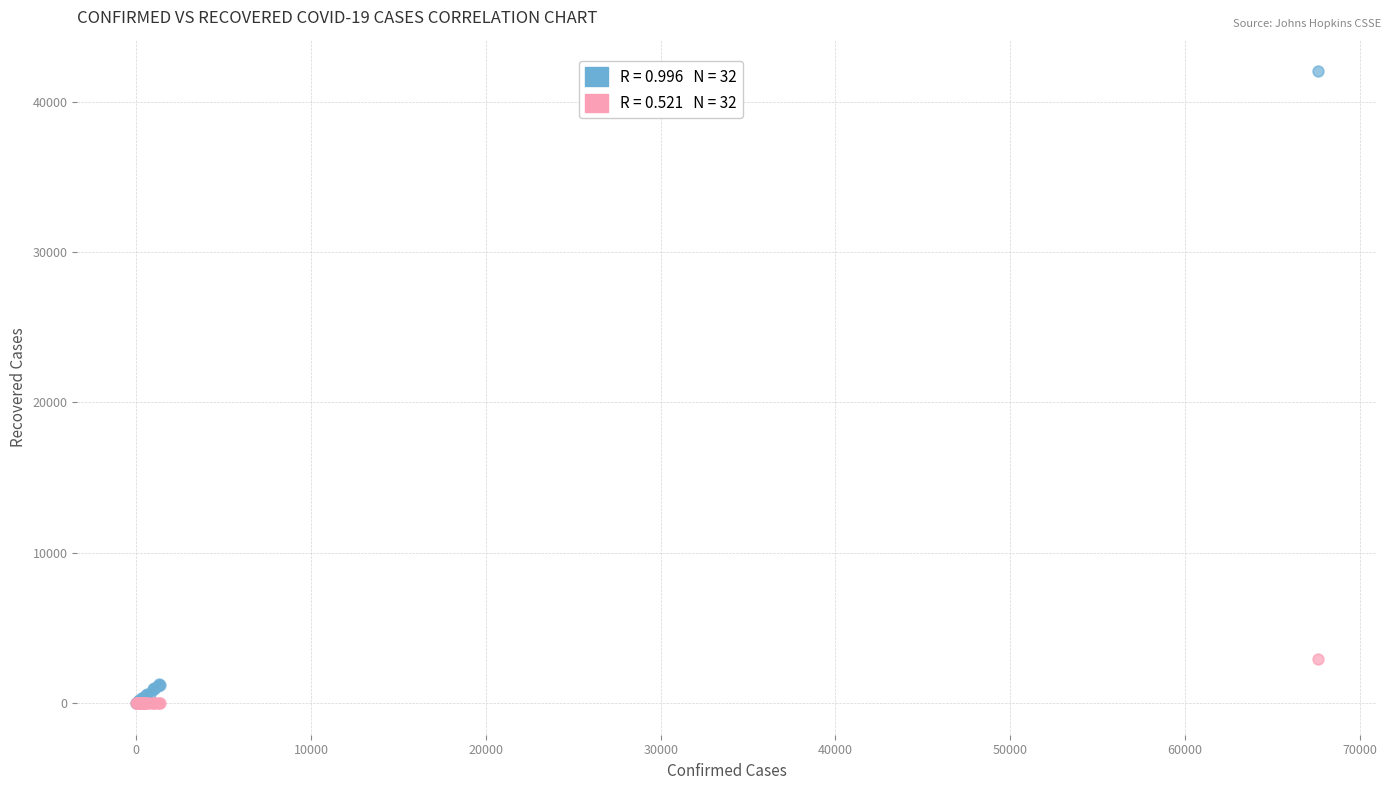

Across all series, what Y value is closest to 21016?

2931